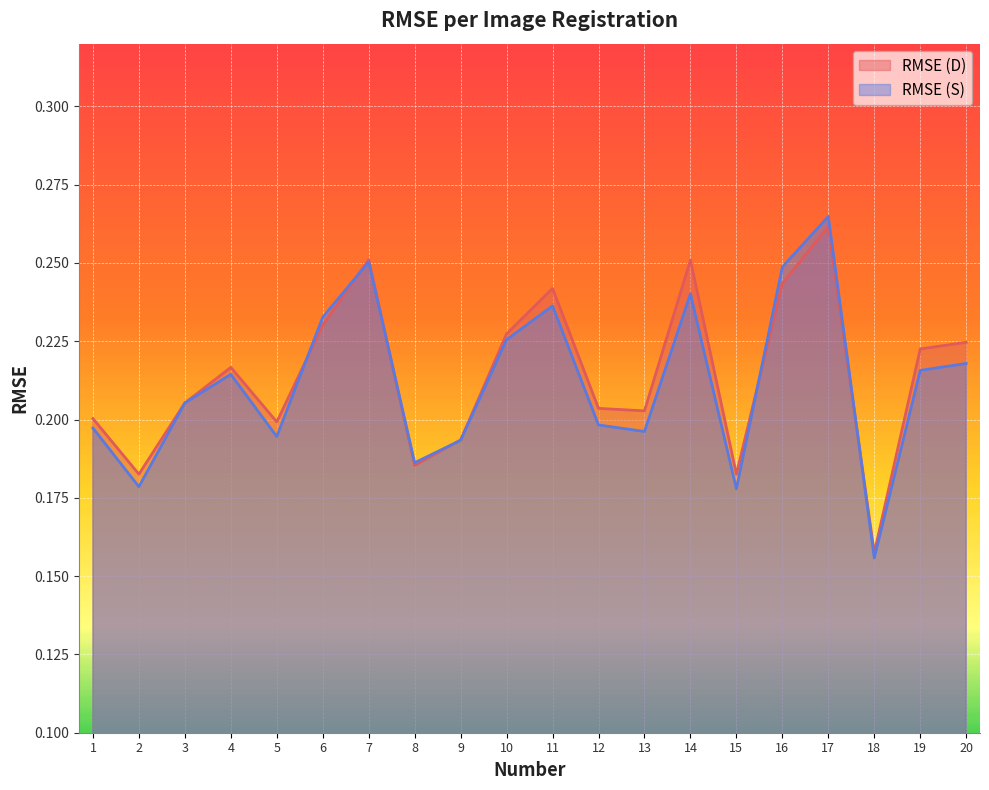

List the series in order of their peak value, lowest first.

RMSE (D), RMSE (S)